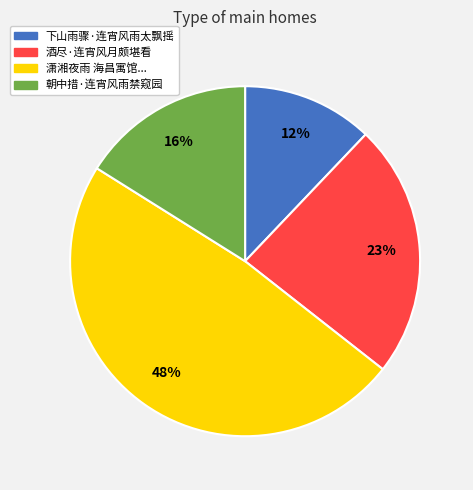

What percentage is the 下山雨骤·连宵风雨太飘摇 slice, to the nearest percent?

12%